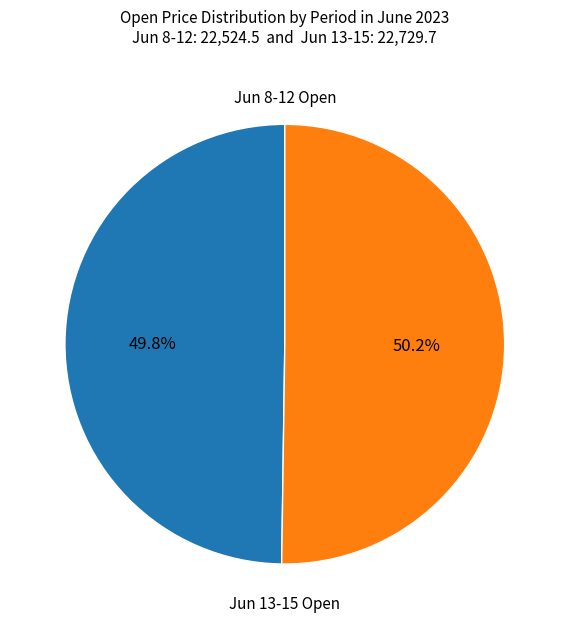

Approximately how many times larger is the value at Jun 13-15 Open compared to Jun 8-12 Open?

1.0